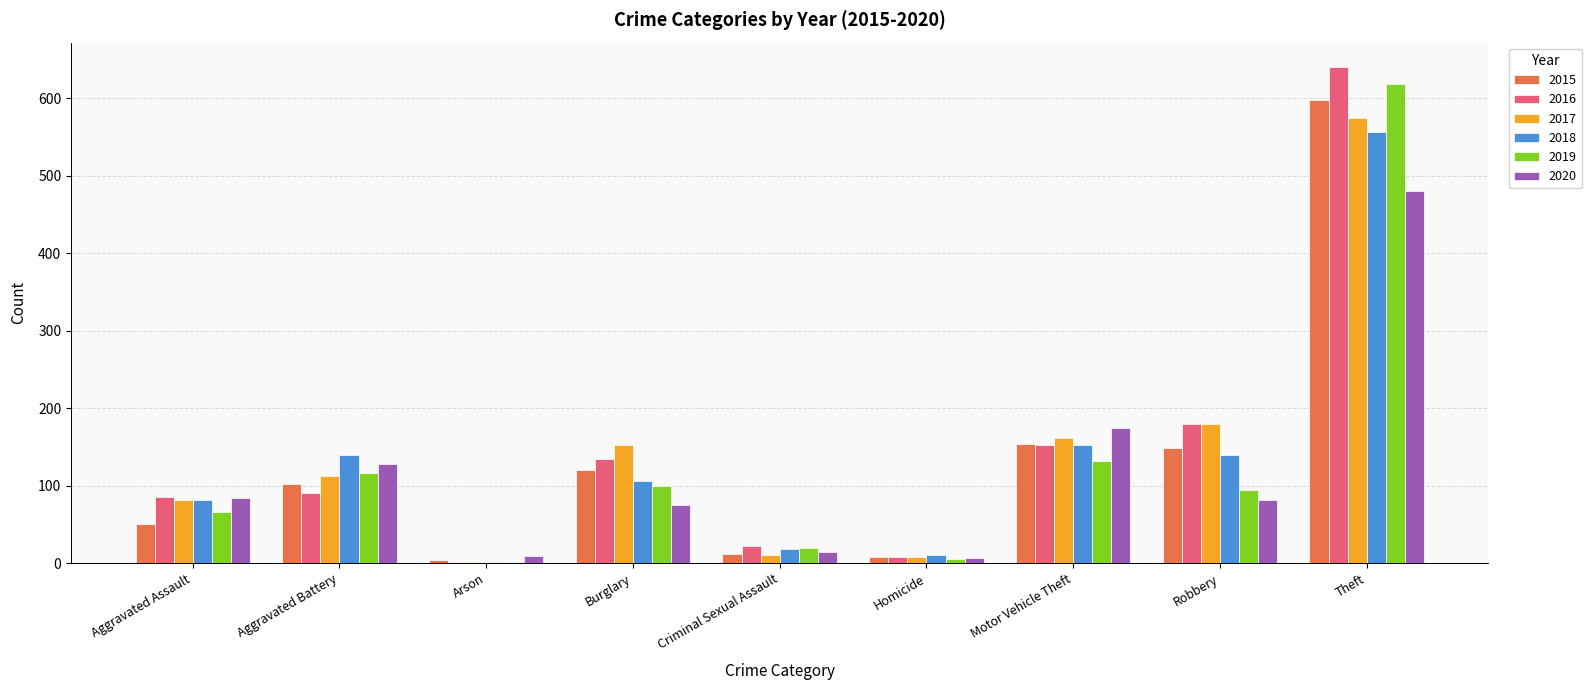

At which label does 2018 reach its peak?

Theft